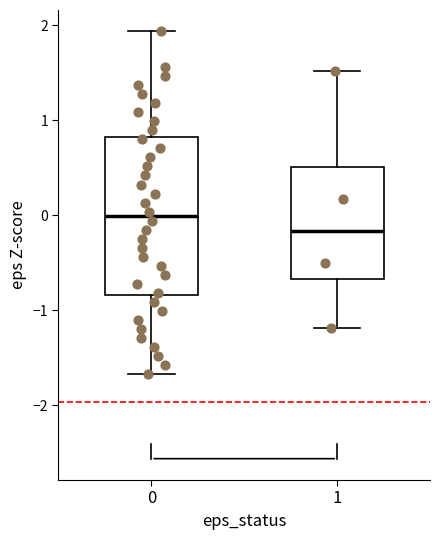

Comparing the boxes themselves (not the whiskers), which one is the tallest?

0